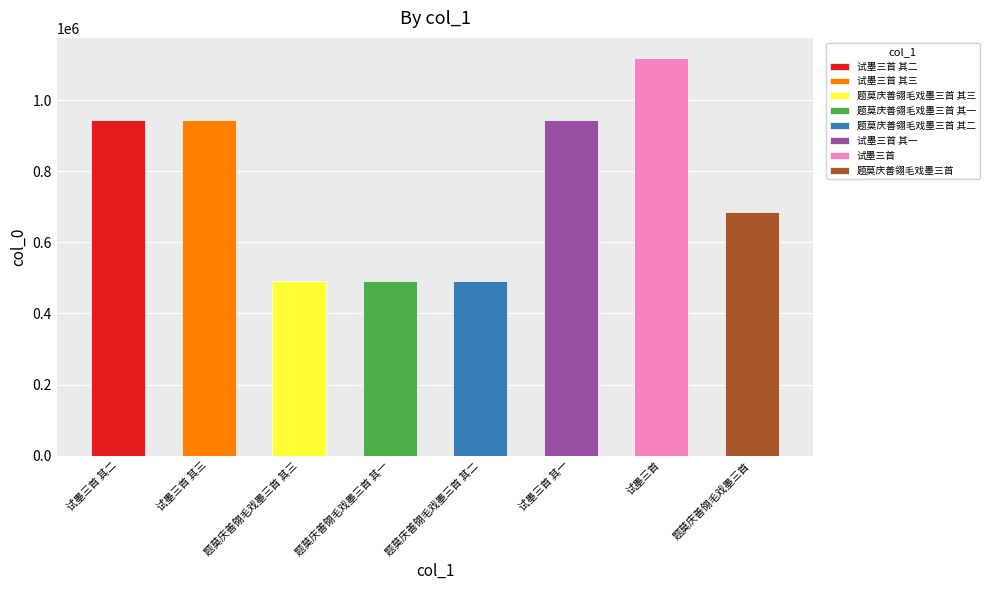

What is the label of the 7th bar from the left?

试墨三首